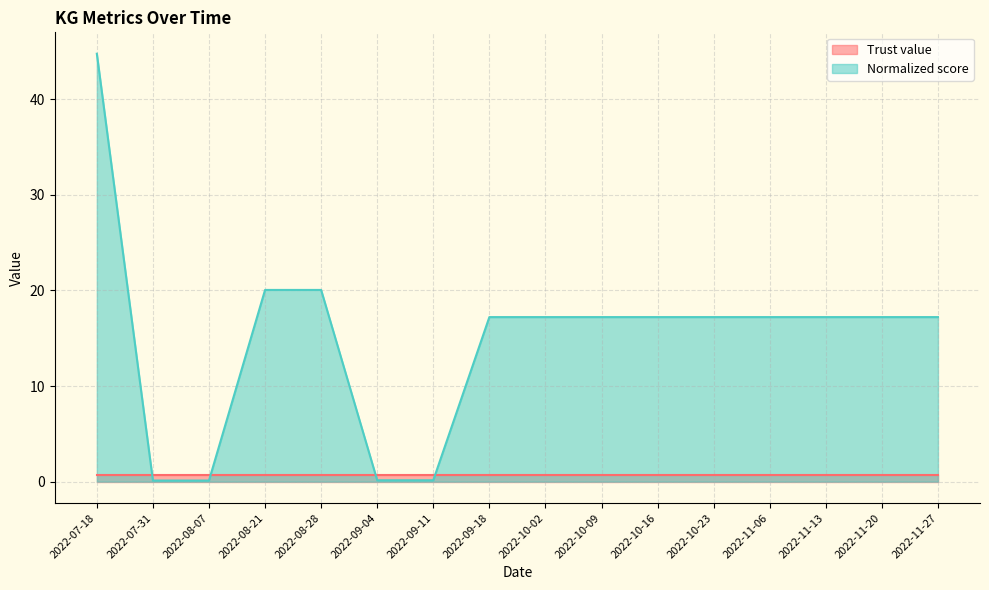

Which label corresponds to the smallest value in the chart?

2022-07-31